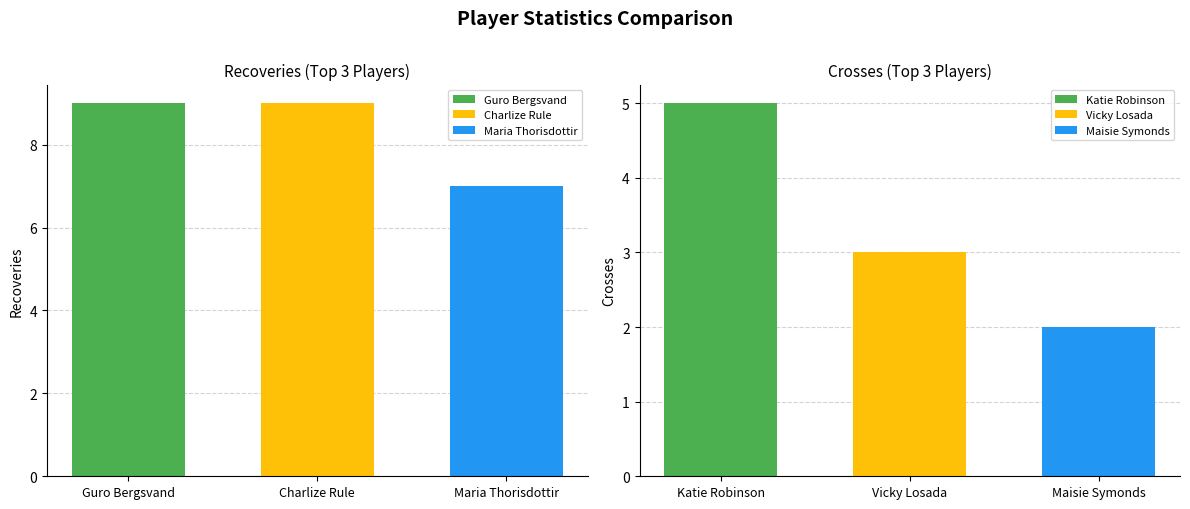

Rank the categories by Charlize Rule value from lowest to highest.

Charlize Rule